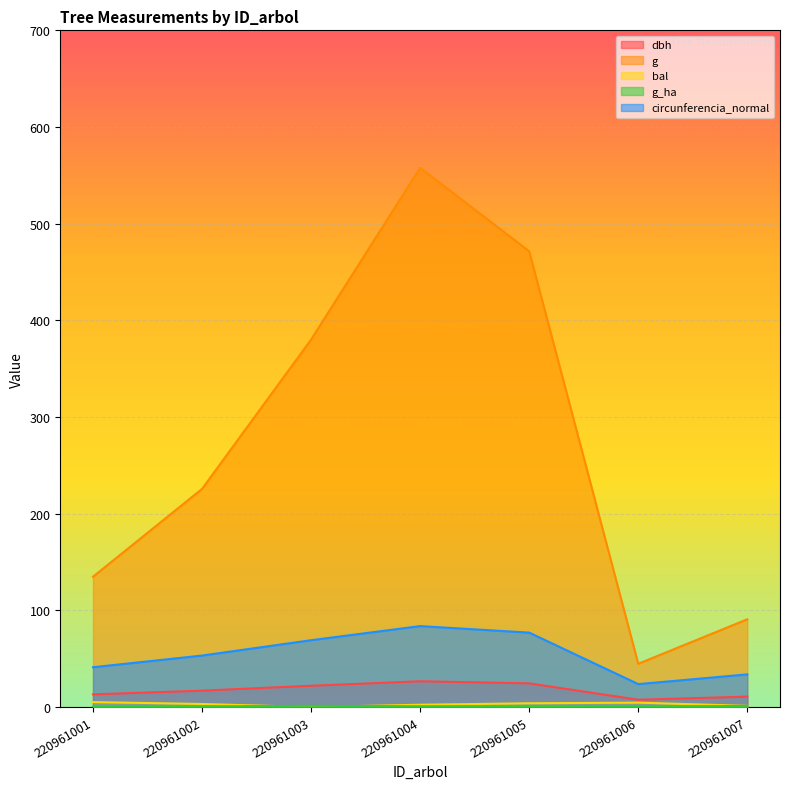

How many series are shown in this chart?

5